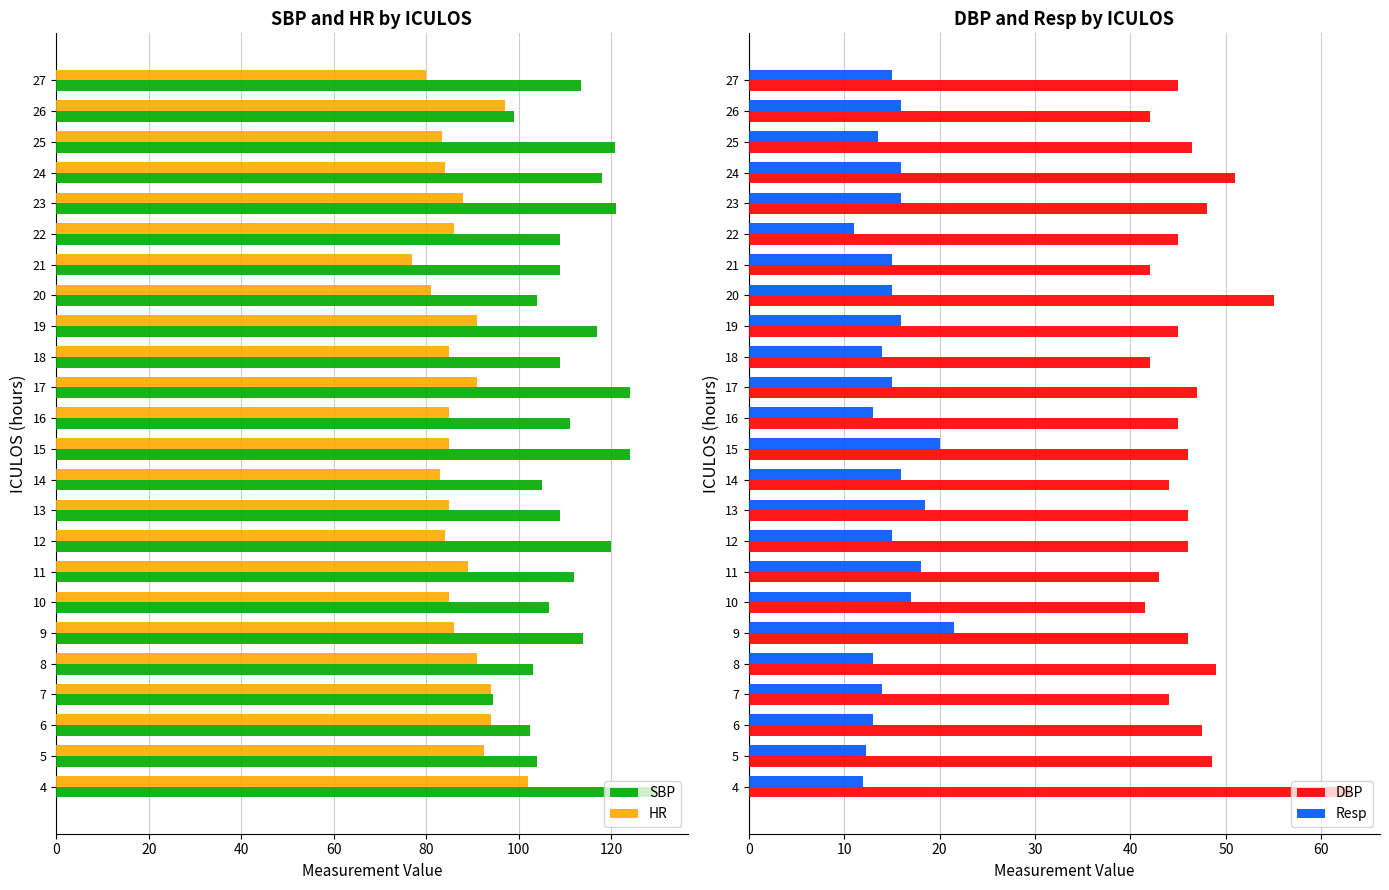

List the series in order of their overall mean, highest first.

SBP, HR, DBP, Resp